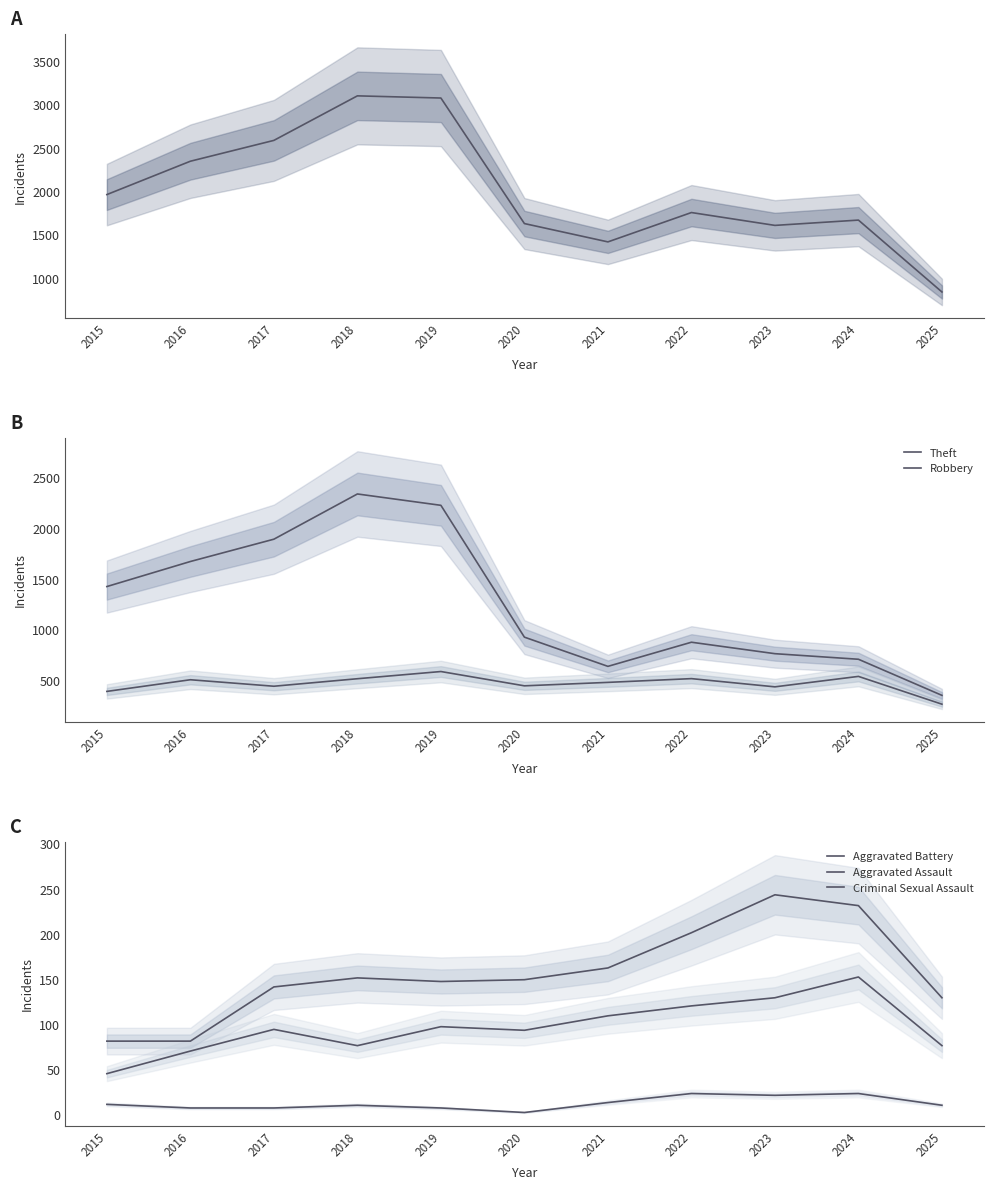

What is the approximate value of Theft at 2023, to the nearest 10?

770